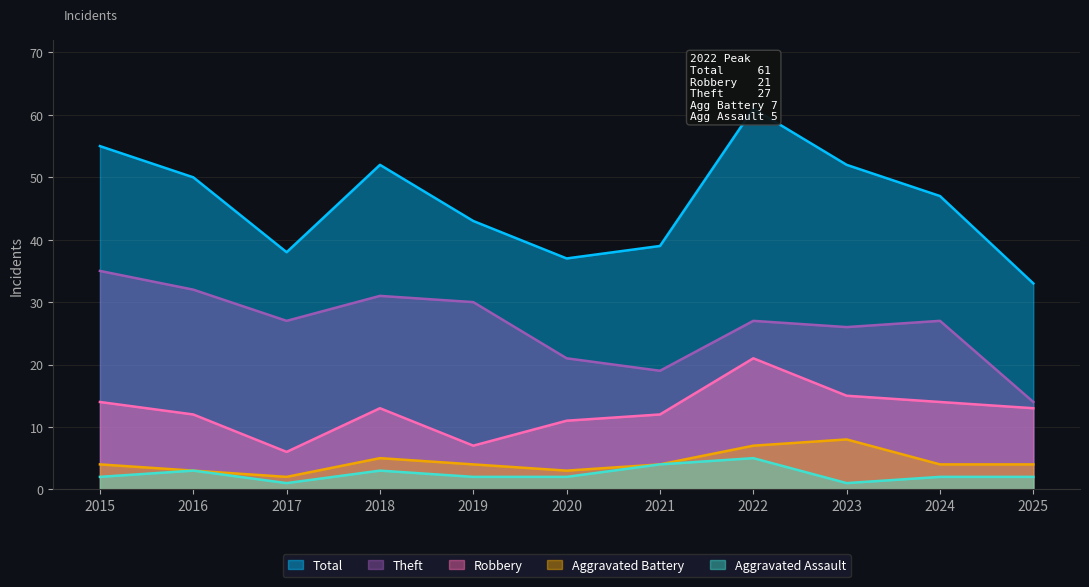

Which has a higher value, 2017 or 2023?

2023